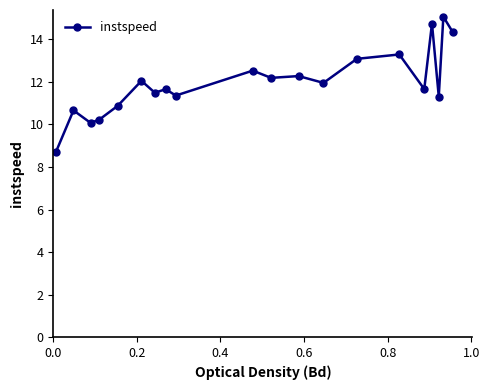

What is the average value?

12.0